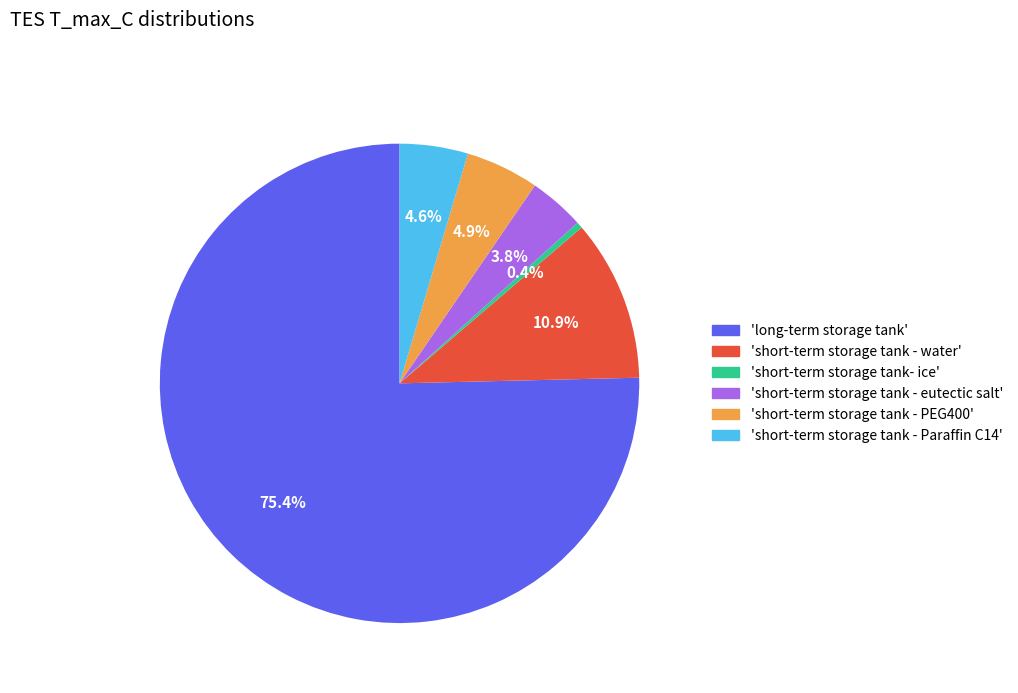

Is there any slice that represents more than half of the pie?

Yes